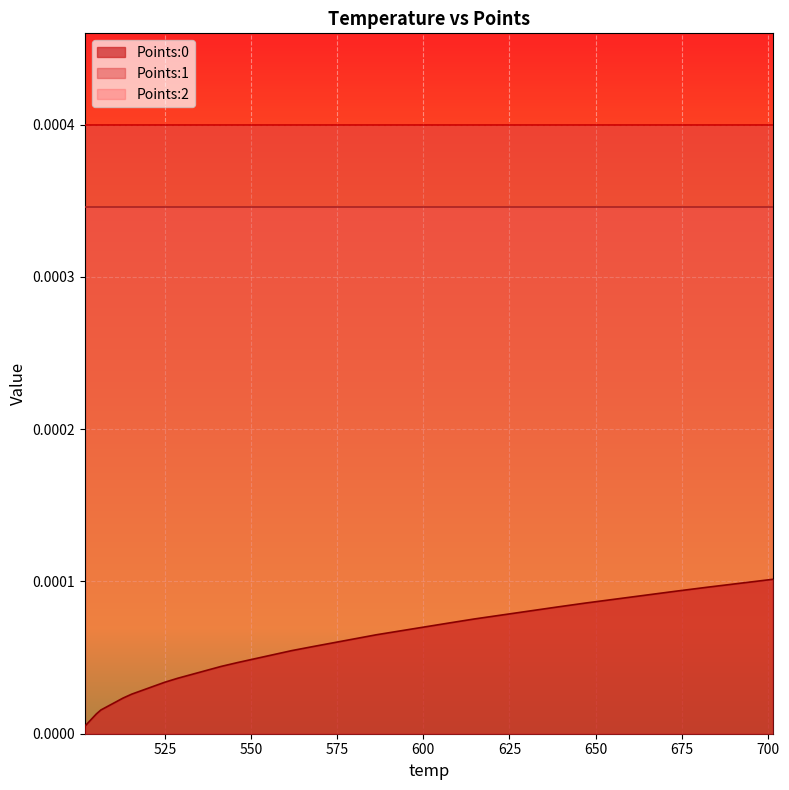

What is the label of the 17th point from the left?

537.13